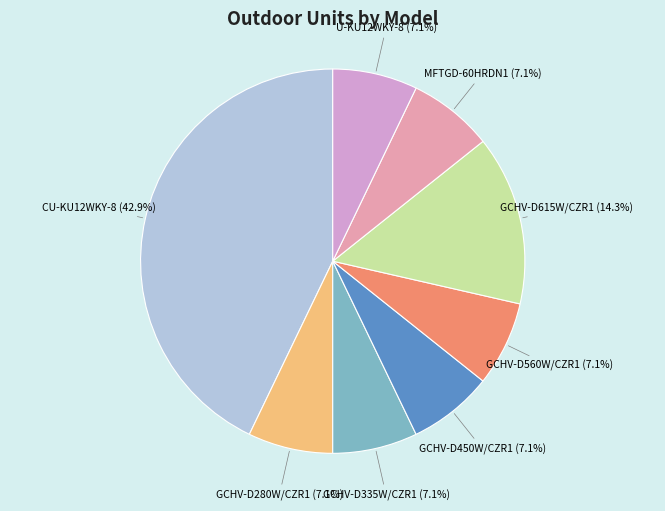

The GCHV-D560W/CZR1 slice represents 1% of the pie. True or false?

False